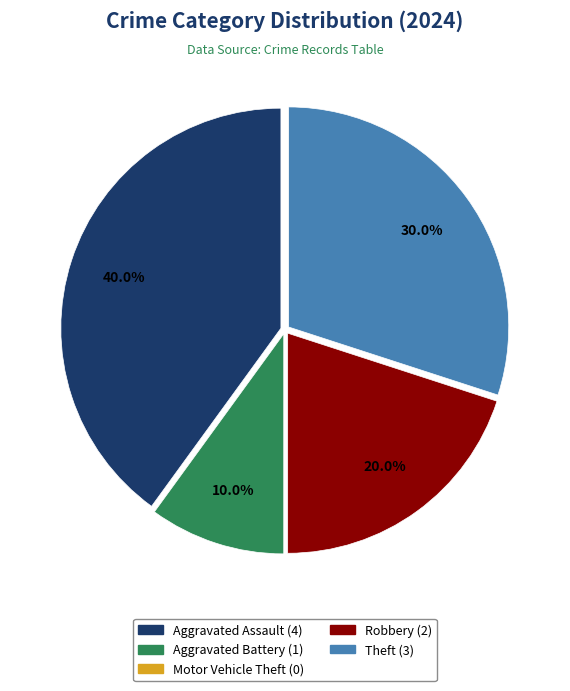

What percentage is the Robbery slice, to the nearest percent?

20%